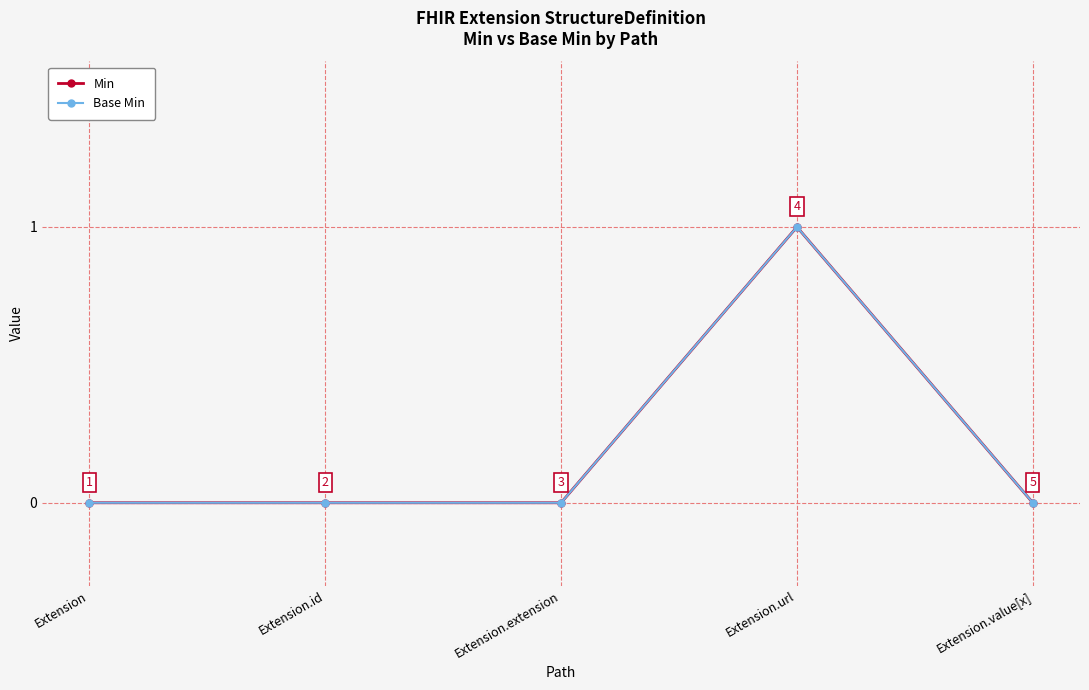

Does the chart have visible grid lines?

Yes